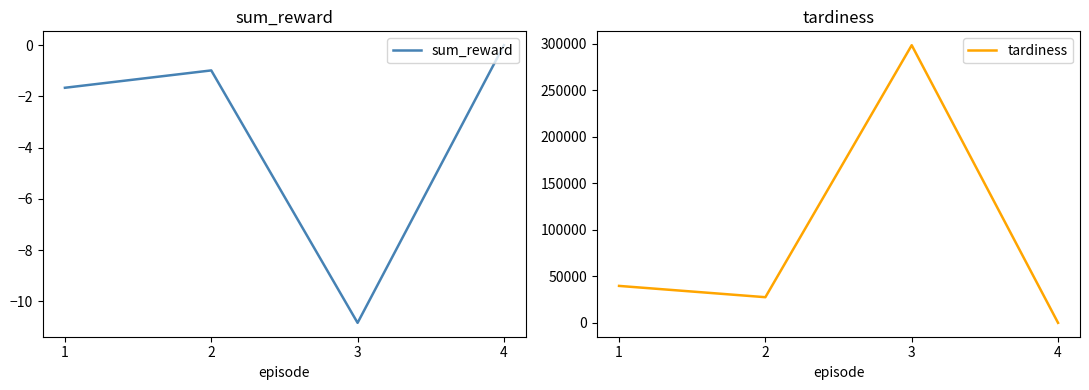

What is the difference between the maximum and minimum values in the tardiness series?

298390.0